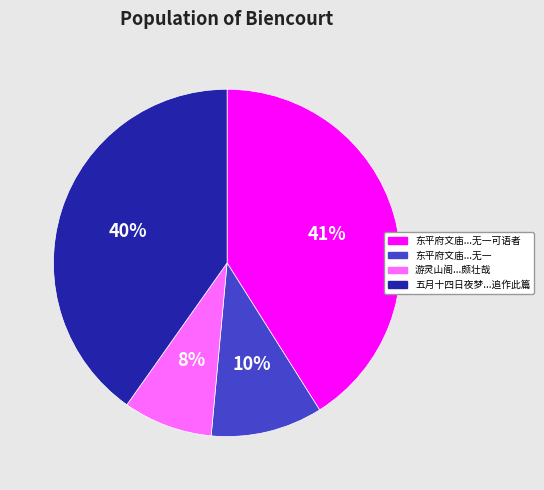

Between 游灵山阁...颇壮哉 and 五月十四日夜梦...追作此篇, which is larger?

五月十四日夜梦...追作此篇